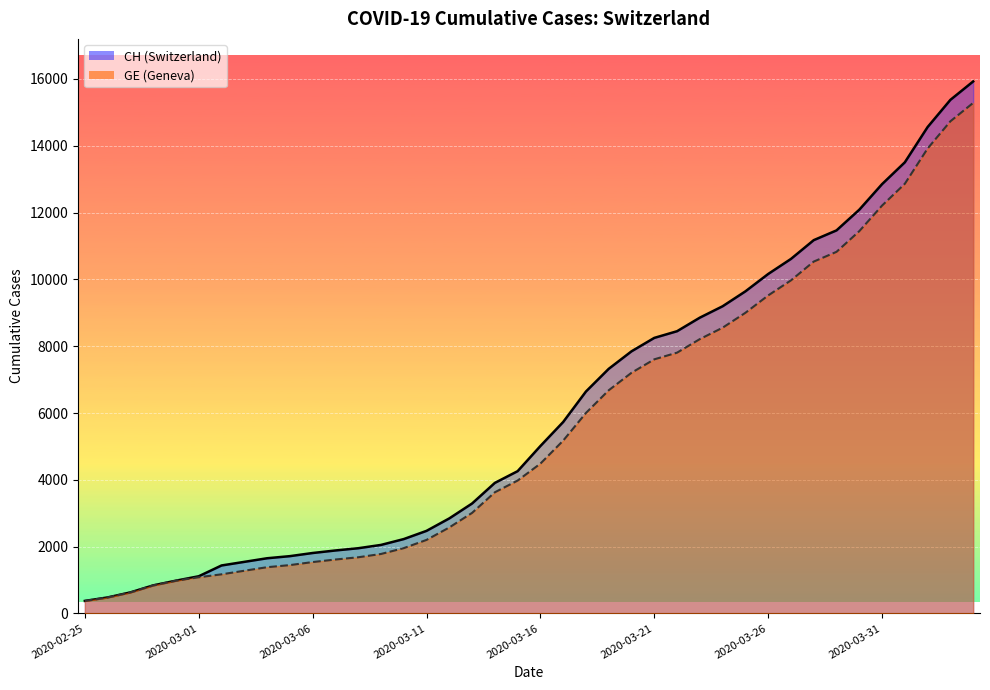

What is the label of the 7th point from the right?

2020-03-29